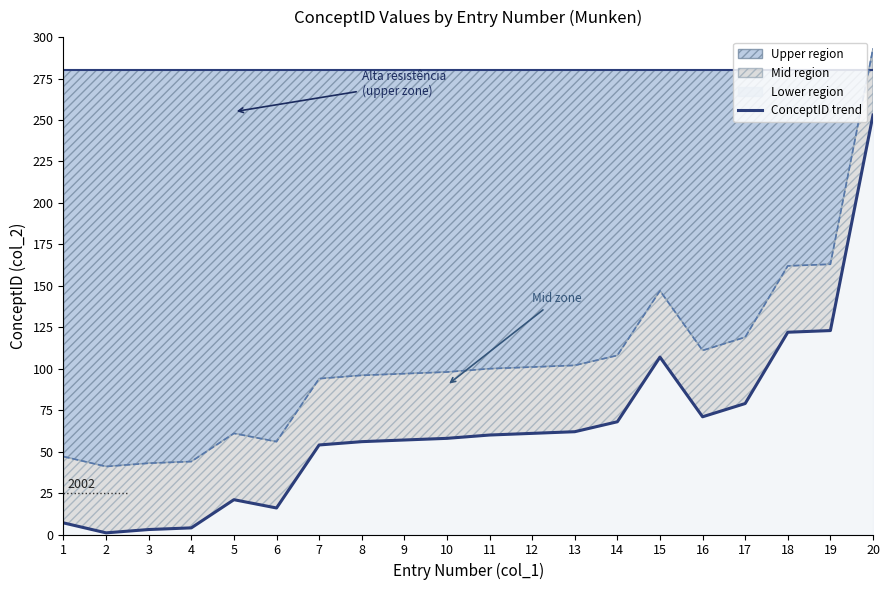

At which label is the value closest to 127?

19